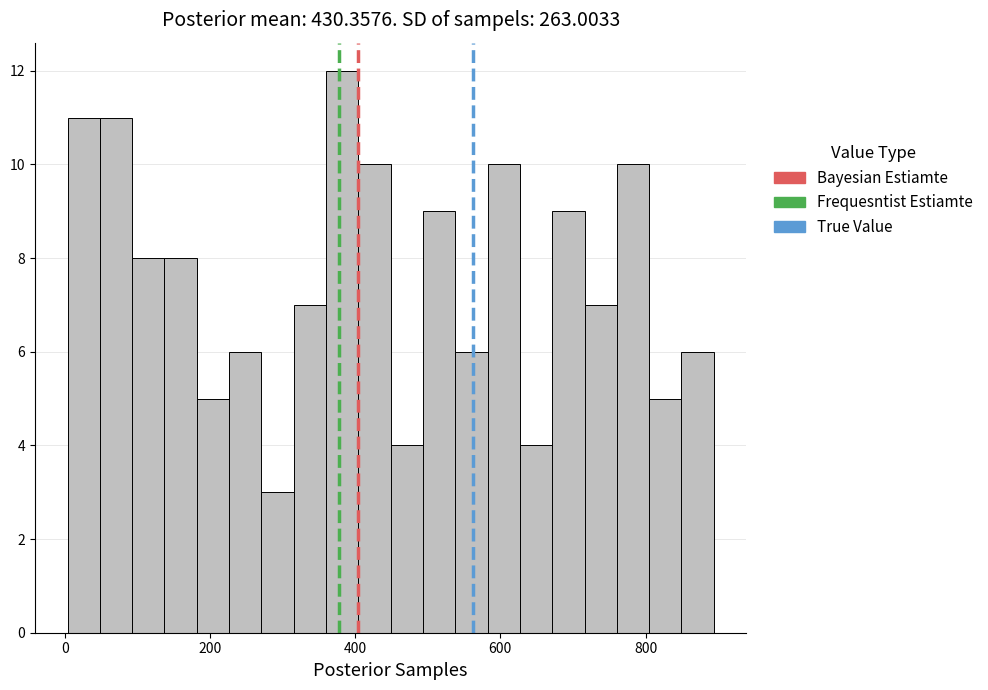

Around what value on the x-axis is the tallest bar? Give the approximate position of its centre, as read against the axis.

380